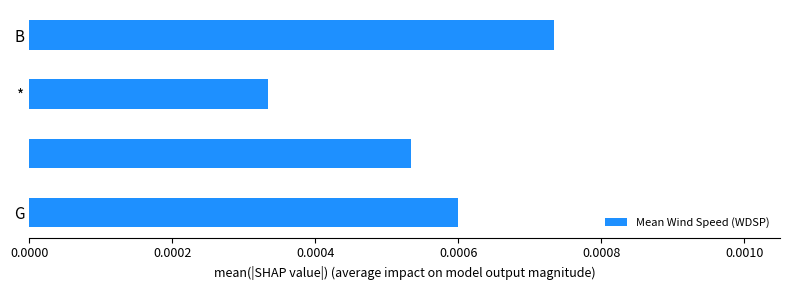

Are the bars grouped side by side (vs. stacked)?

No